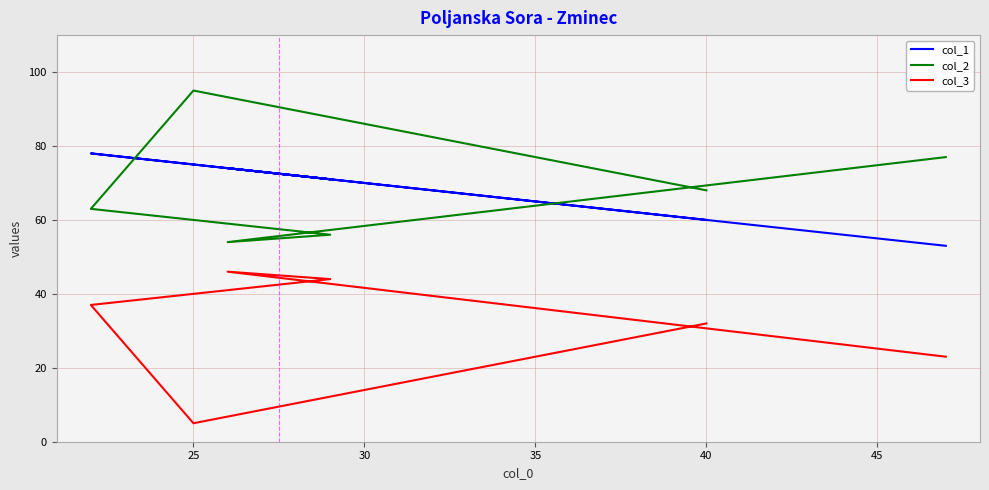

Where is the first local maximum for col_2?

25